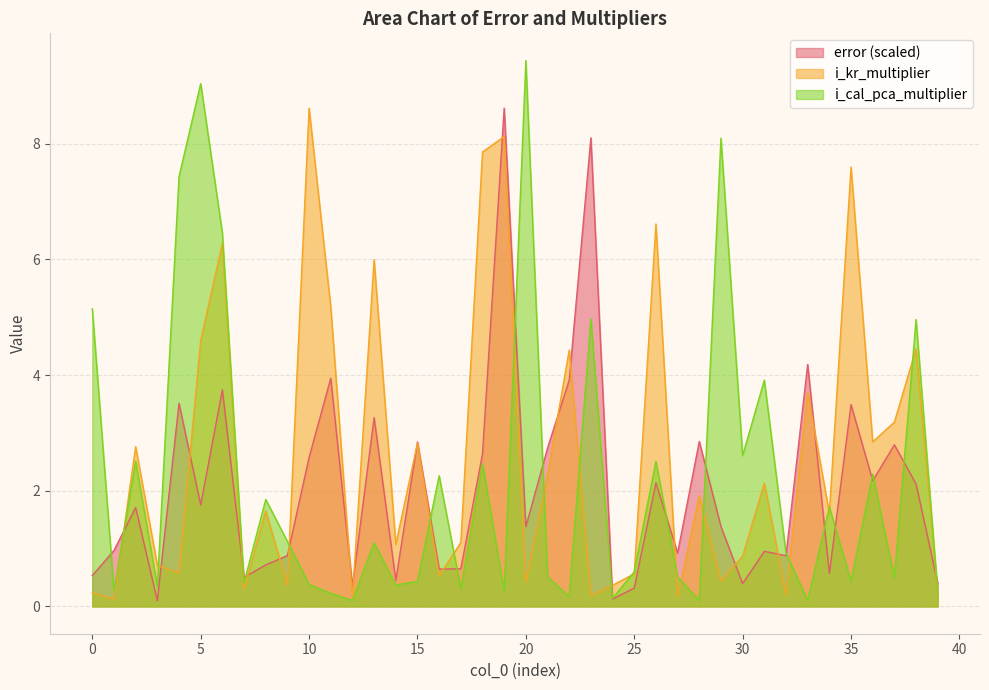

What is the greatest value displayed?

9.4